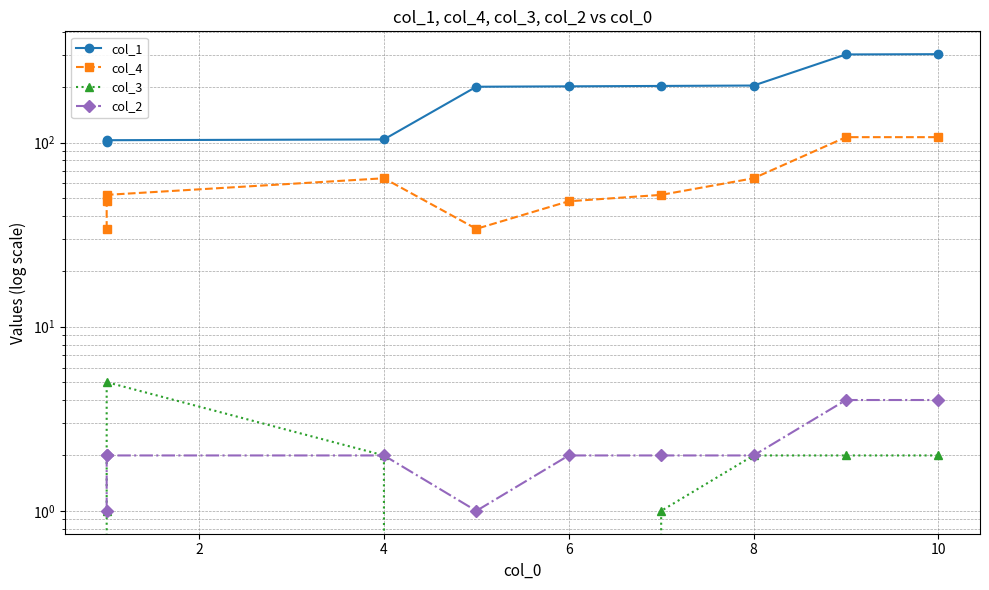

True or false: col_1 has a value of 102 at 10.

False